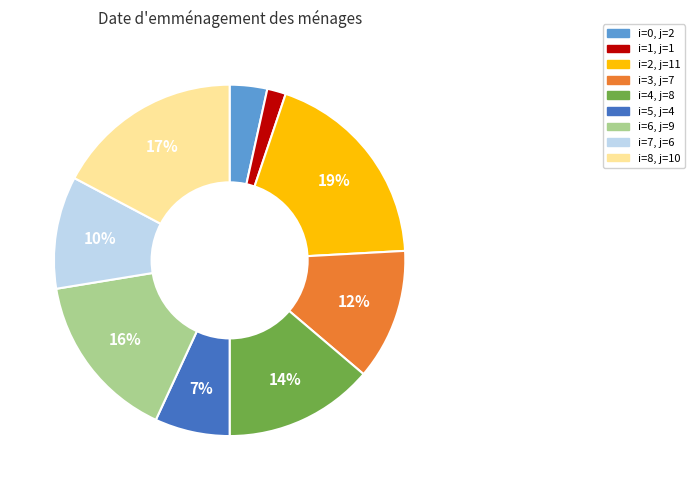

To the nearest percent, what is the difference between the largest and smallest slice percentages?

17%